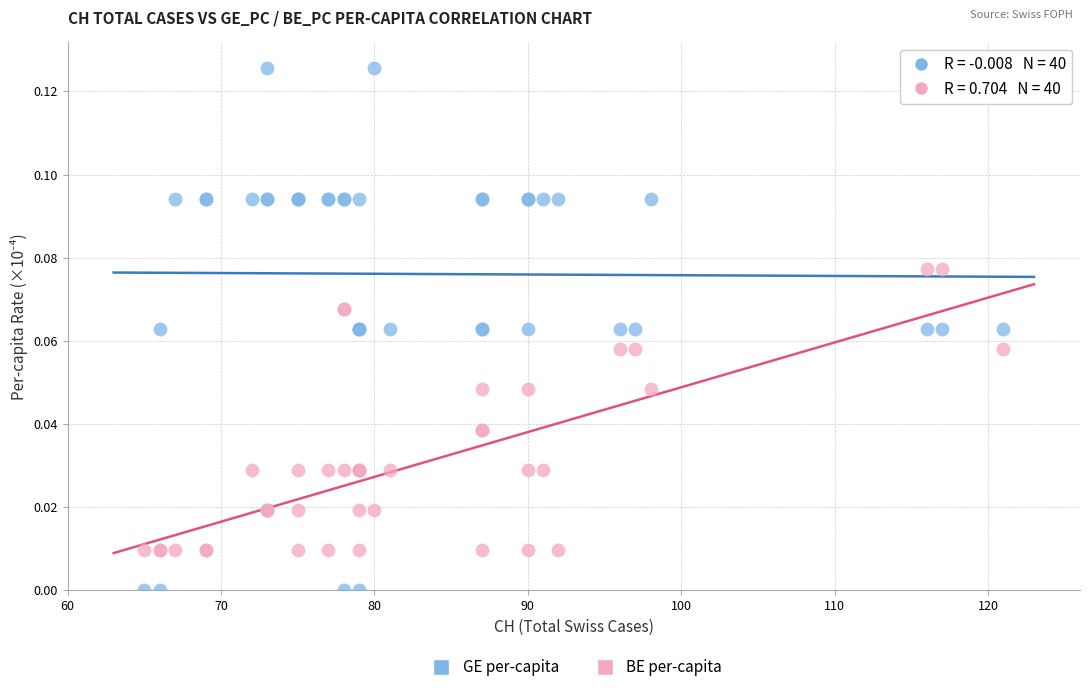

Which series reaches the minimum Y coordinate?

GE per-capita